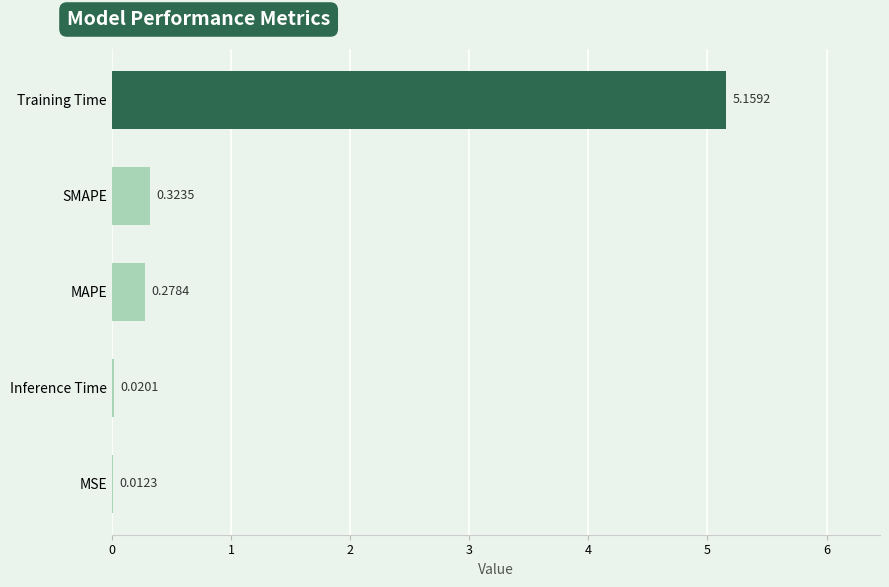

What is the change in value from SMAPE to Inference Time?

-0.3